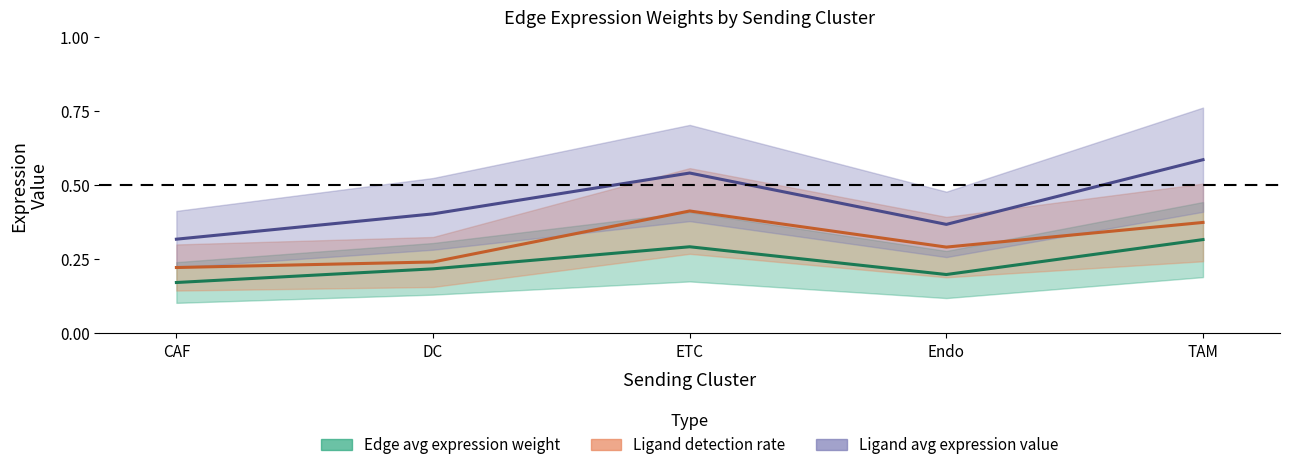

At which label is Ligand avg expression value closest to 0?

CAF